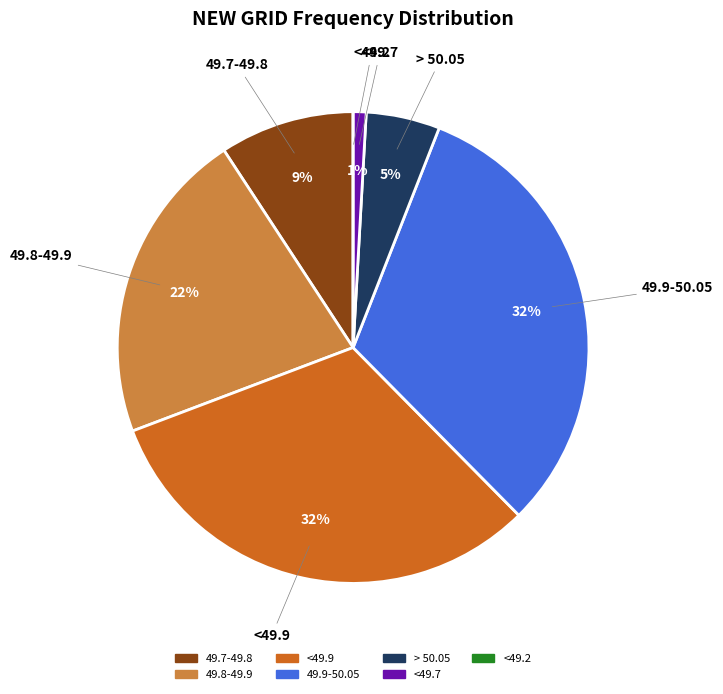

Does <49.7 account for over 50% of the chart?

No